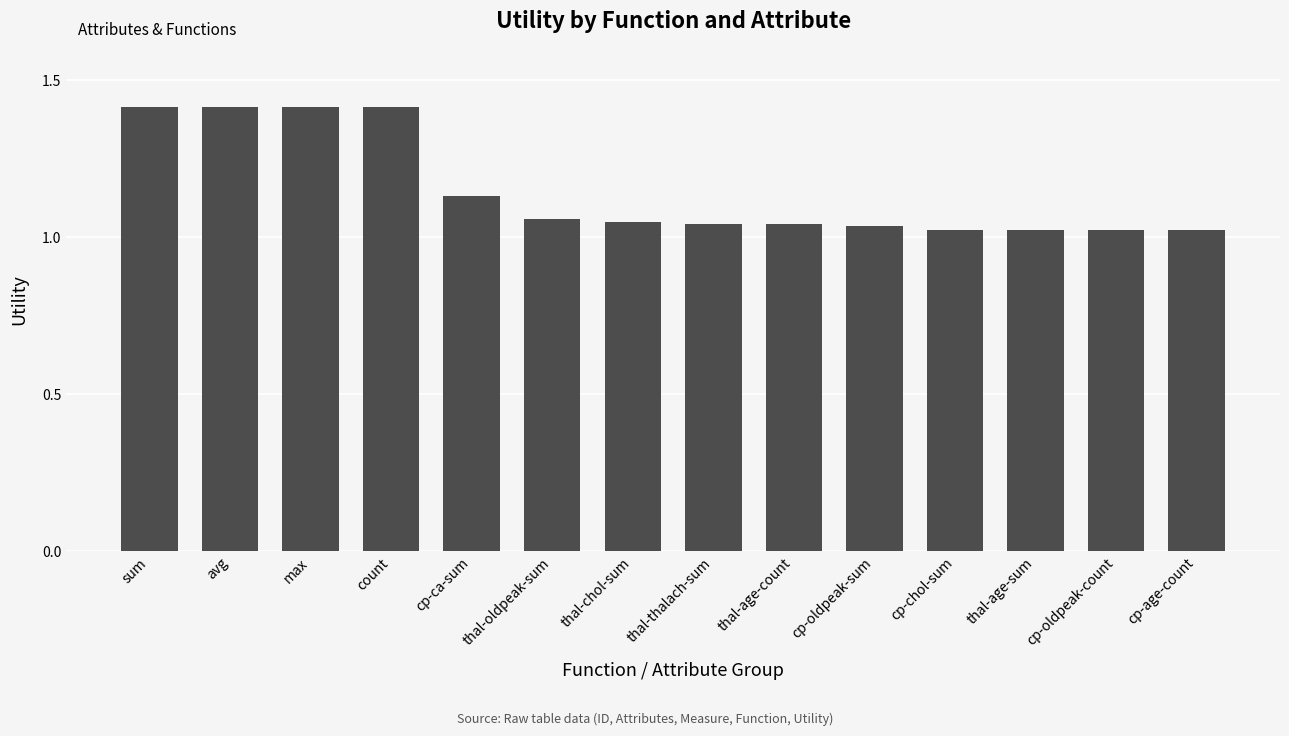

What is the label of the 4th bar from the left?

count